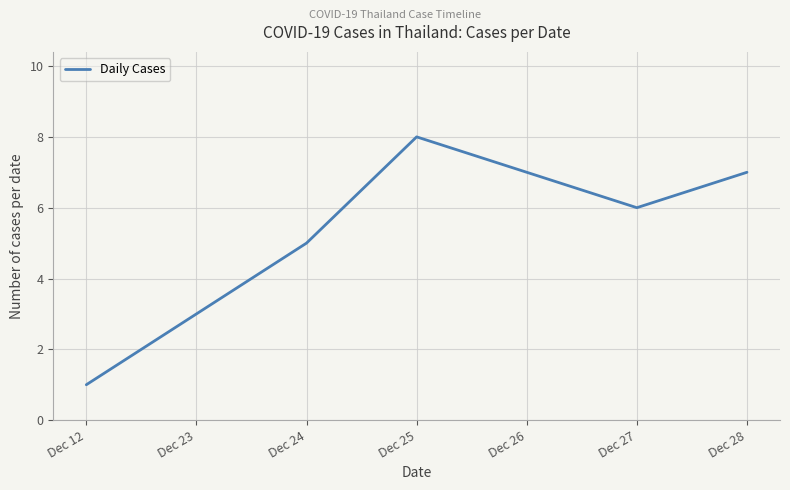

How many values are below 6?

3